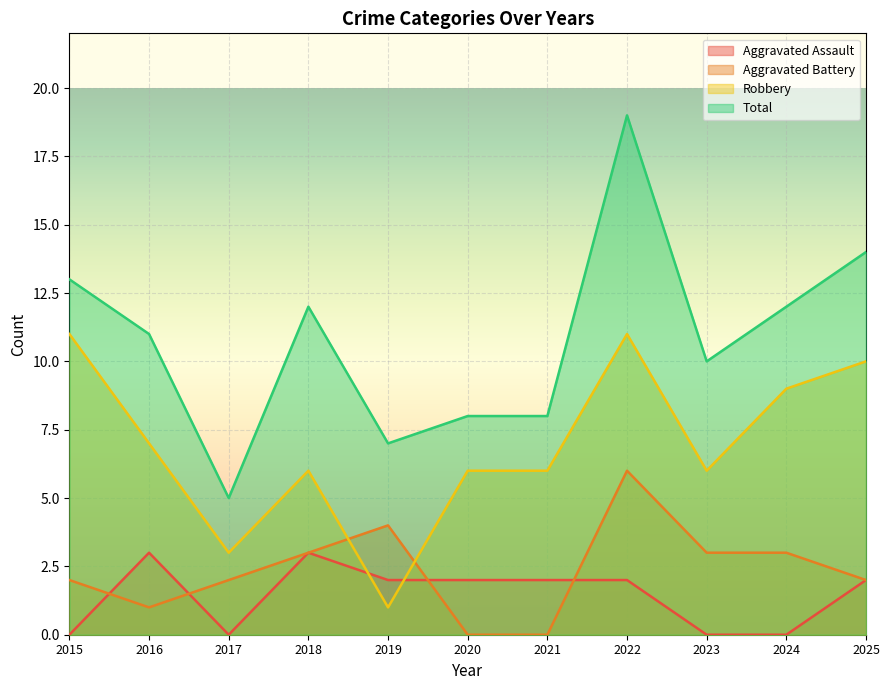

How many data points does each series have?

11